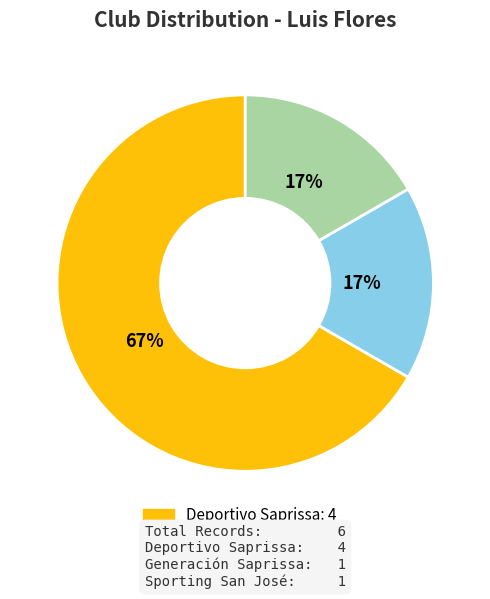

Which category has the biggest portion of the pie?

Deportivo Saprissa